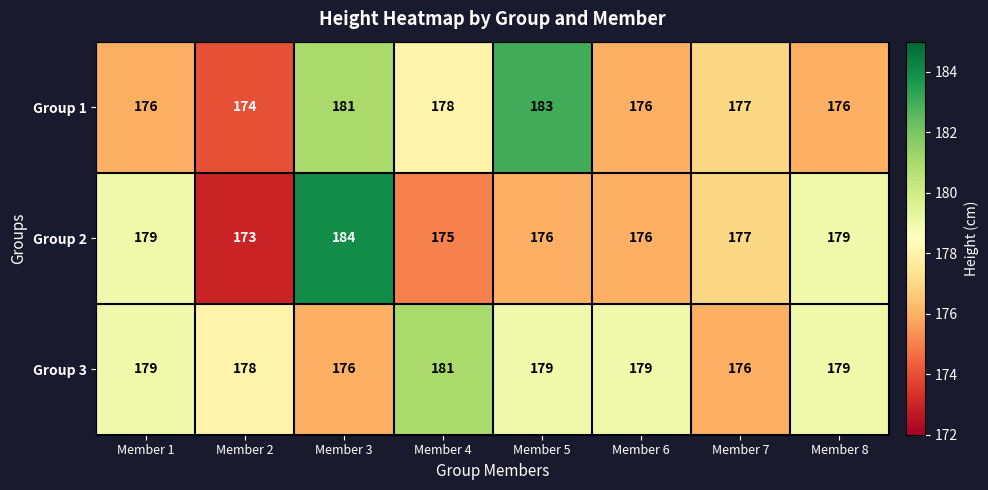

Rank the series by their maximum value, from highest to lowest.

Group 2, Group 1, Group 3